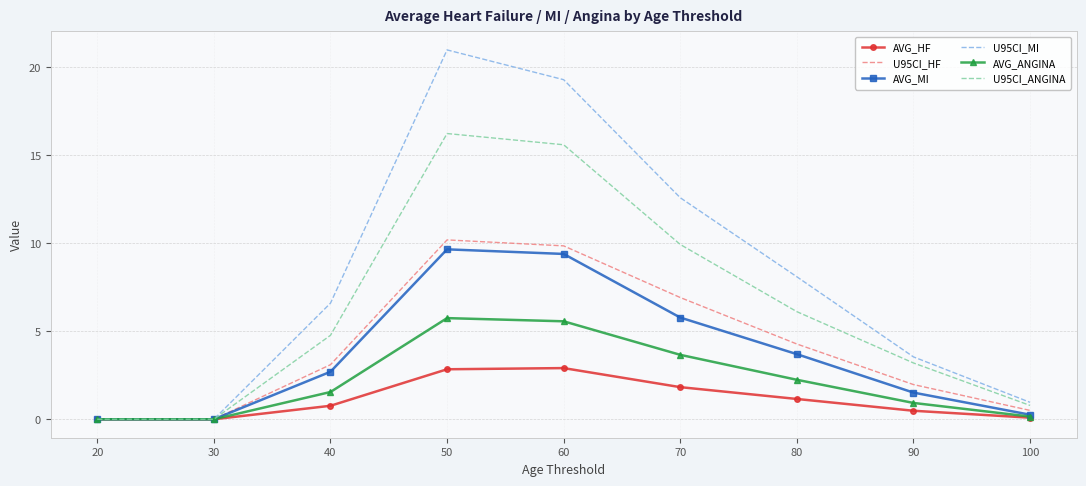

What is the difference between the AVG_ANGINA values at 90 and 100?

0.8